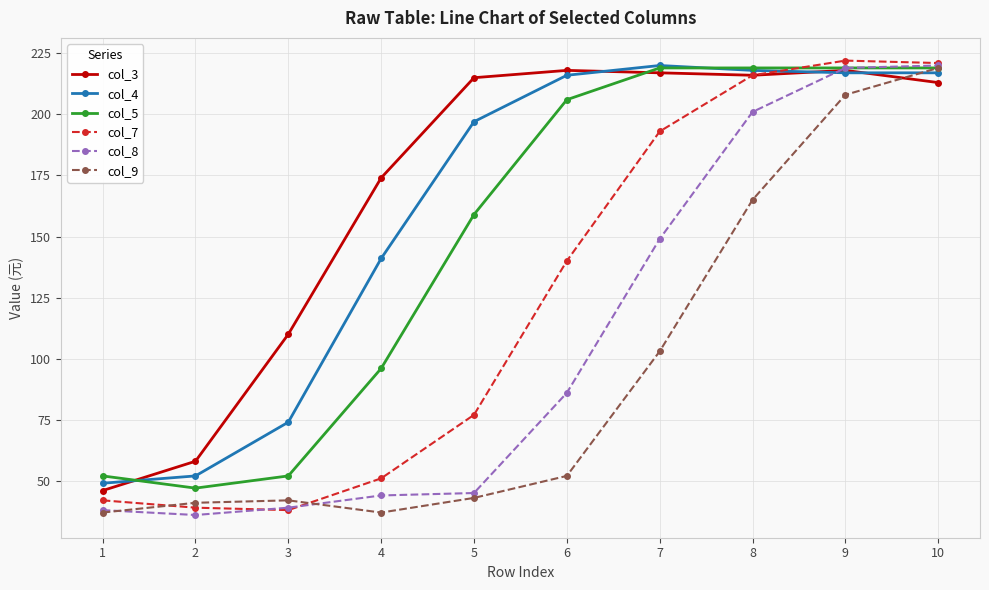

How many intersections are there between col_3 and col_8?

1